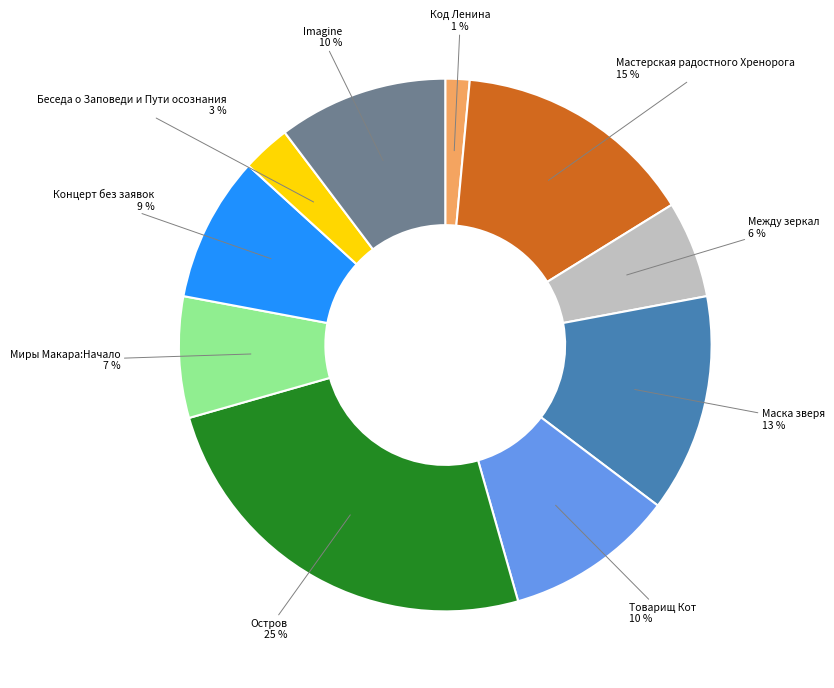

Does any single category account for the majority?

No